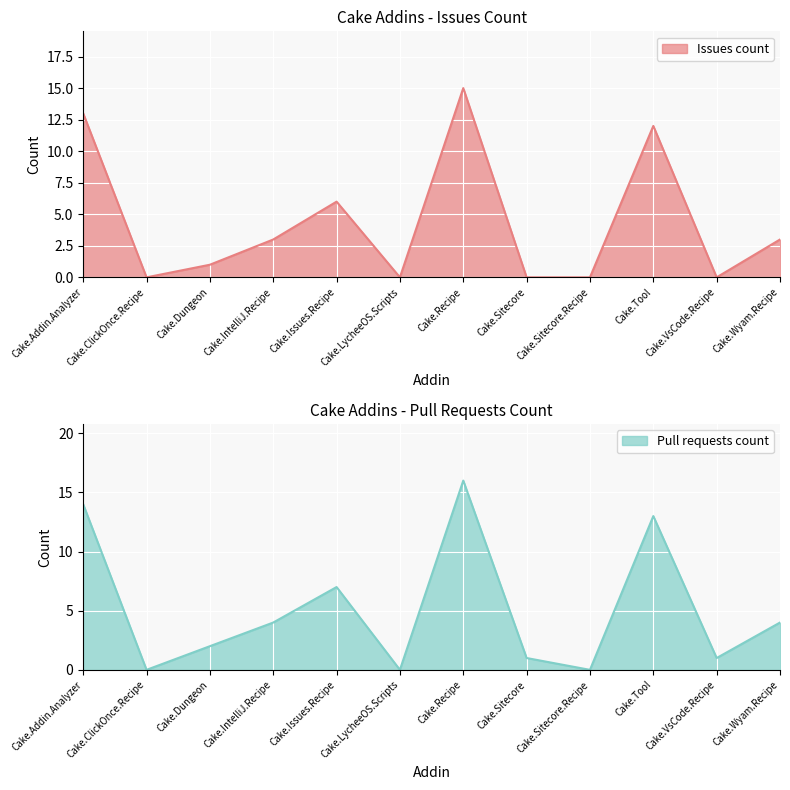

True or false: Issues count and Pull requests count cross at least once.

False